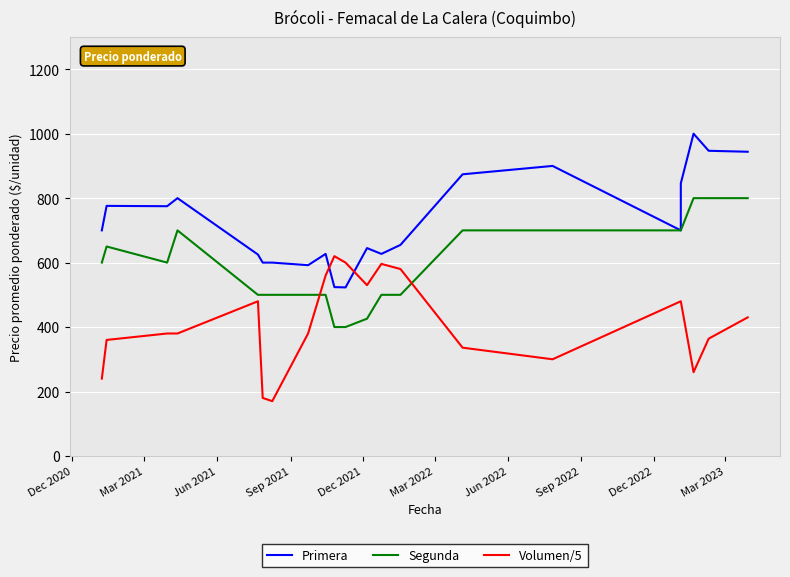

In Primera, how many points are lower than both neighbors (excluding endpoints)?

4